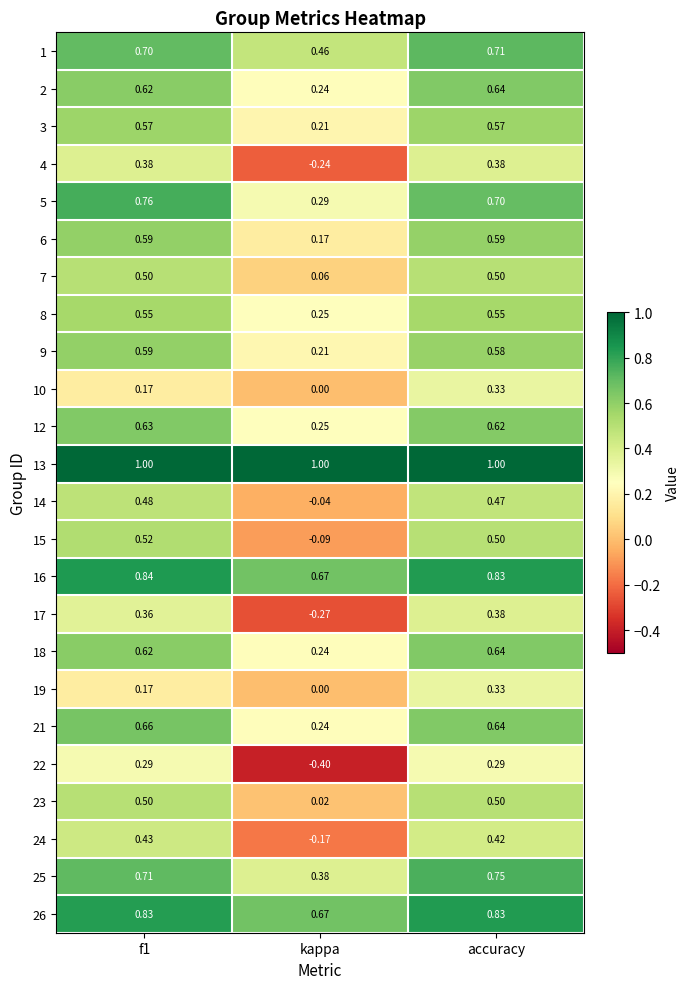

At which category does the chart reach its minimum across all series?

kappa